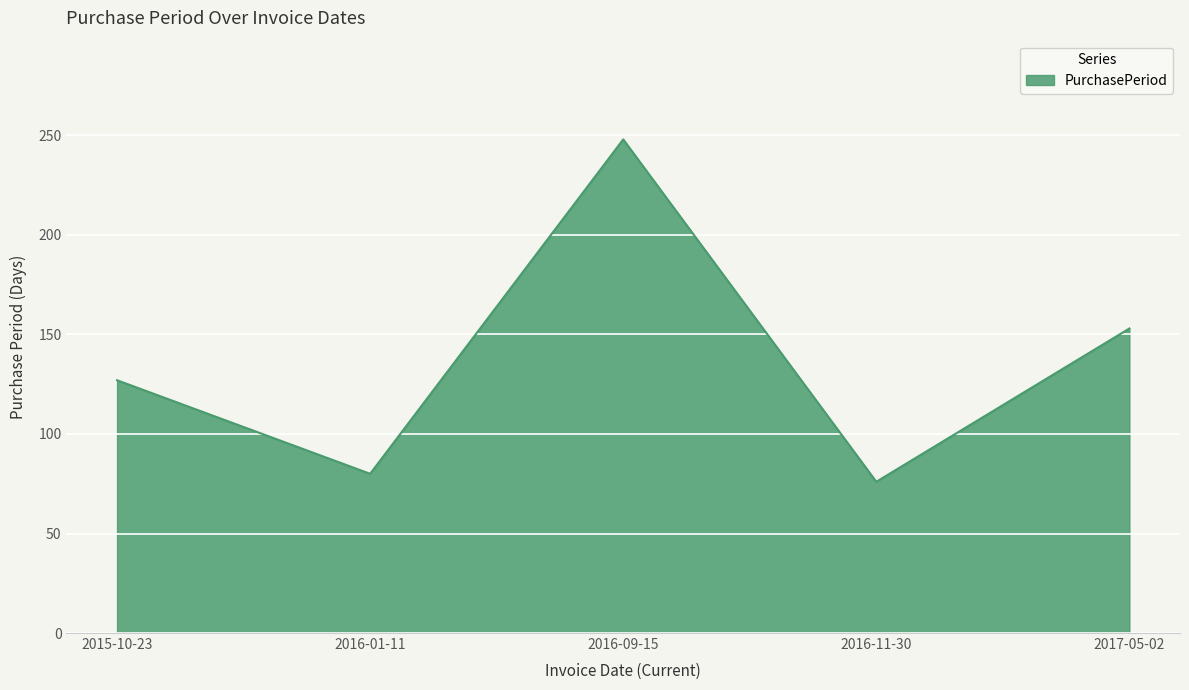

List the labels in order of value, smallest first.

2016-11-30, 2016-01-11, 2015-10-23, 2017-05-02, 2016-09-15